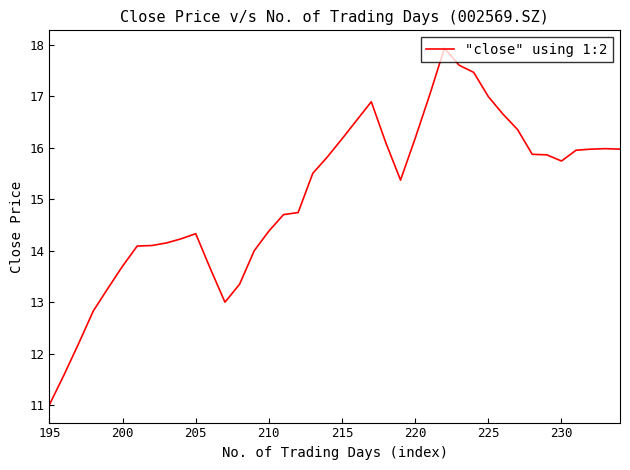

What is the maximum value shown in the chart?

17.9